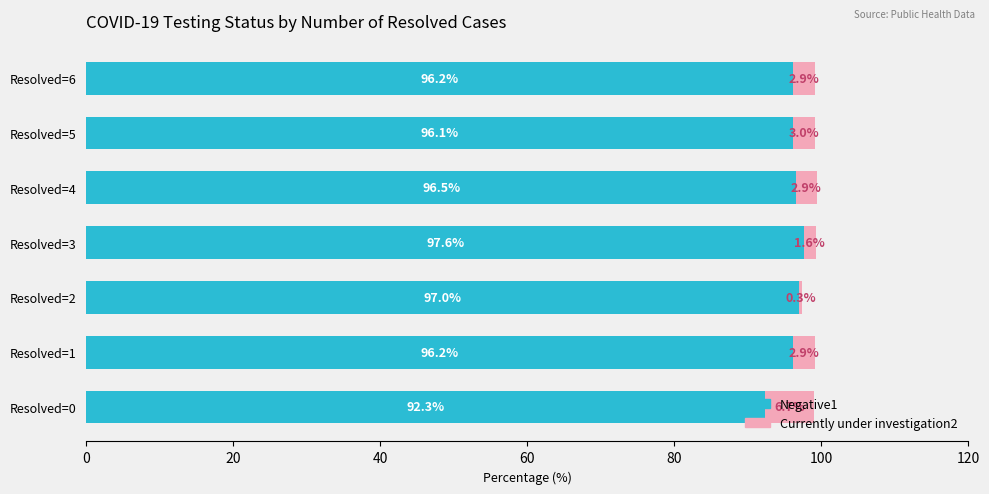

What are all the series names shown in the legend?

Negative1, Currently under investigation2